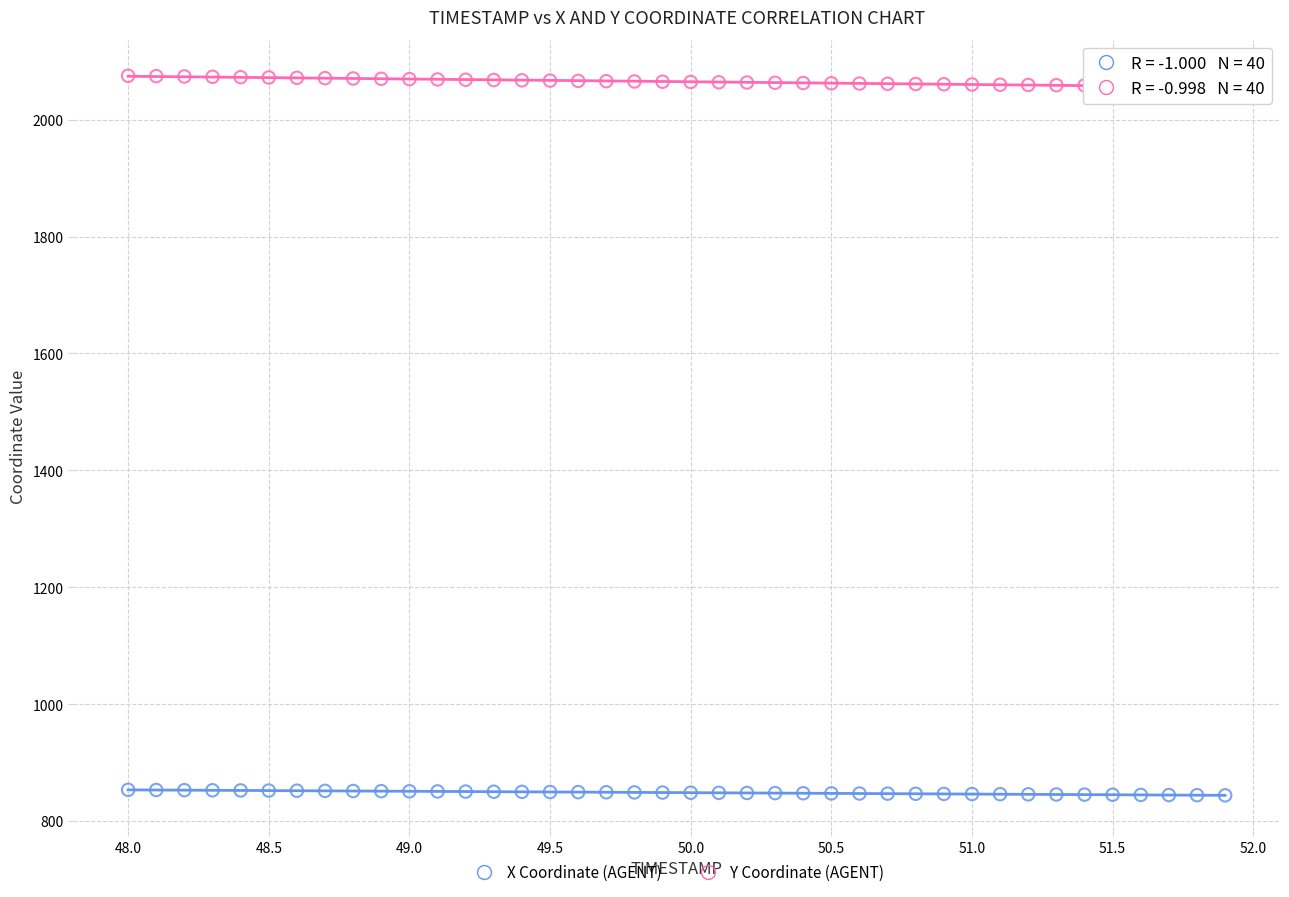

Across all data points, what is the range of X values (max minus min)?

3.9